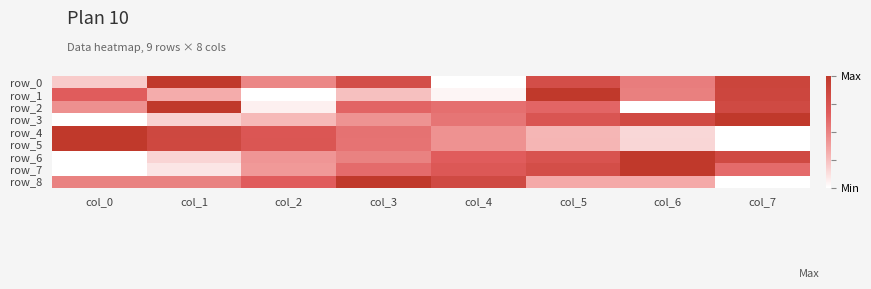

Where is row_8 nearest to the value 0?

col_7